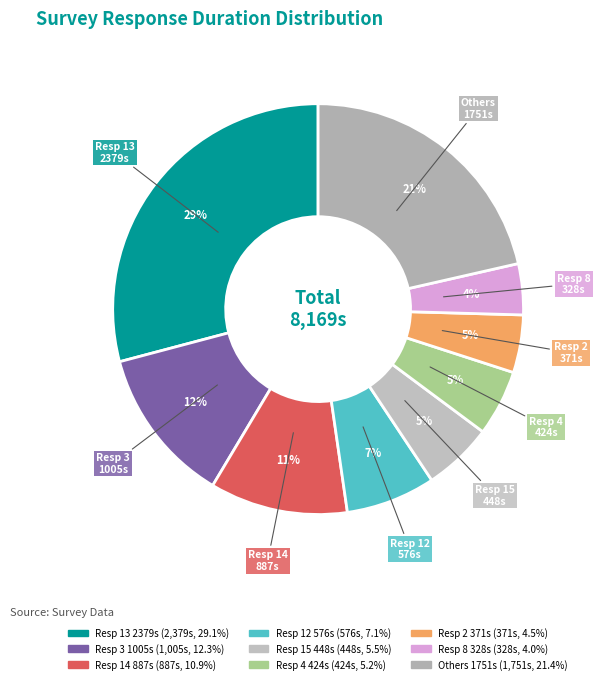

How many segments does this pie chart have?

9